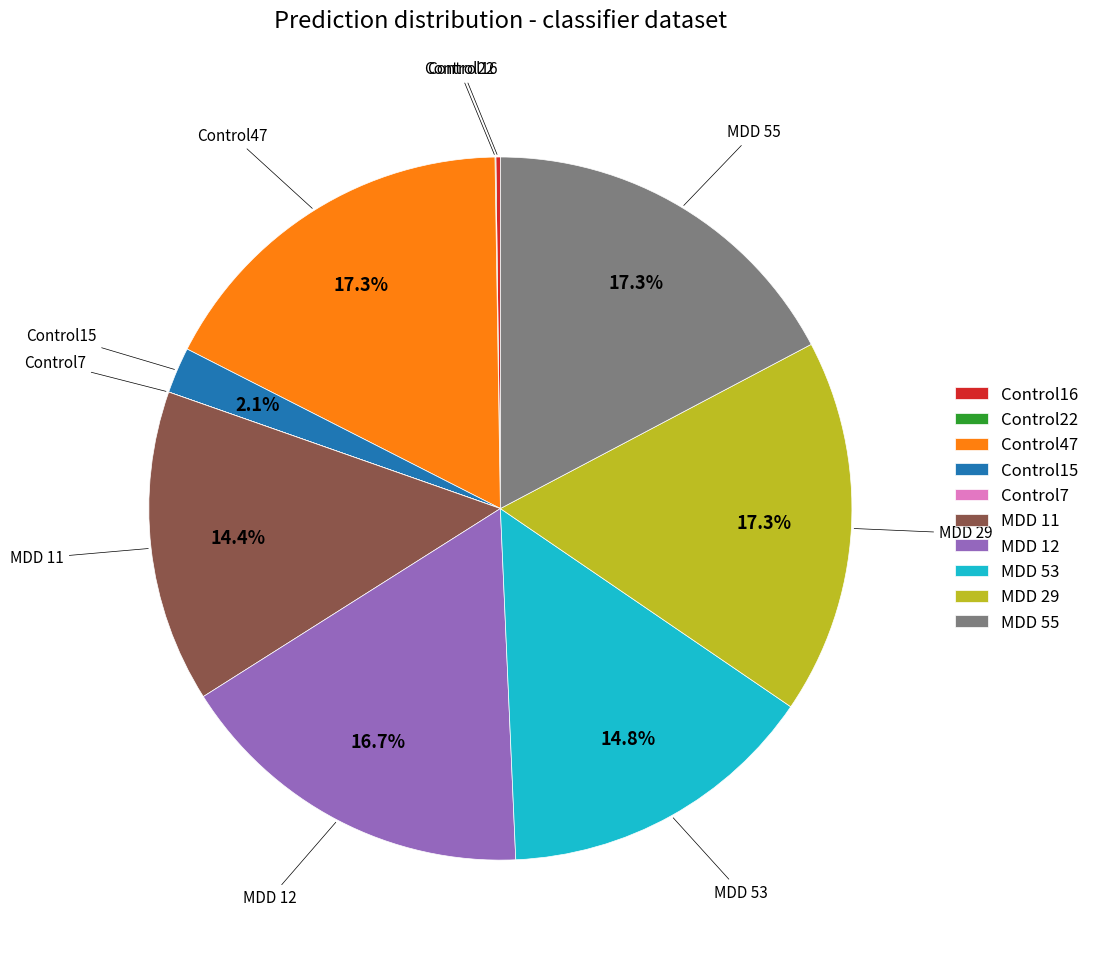

Is it true that MDD 11 is 14% of the pie?

True